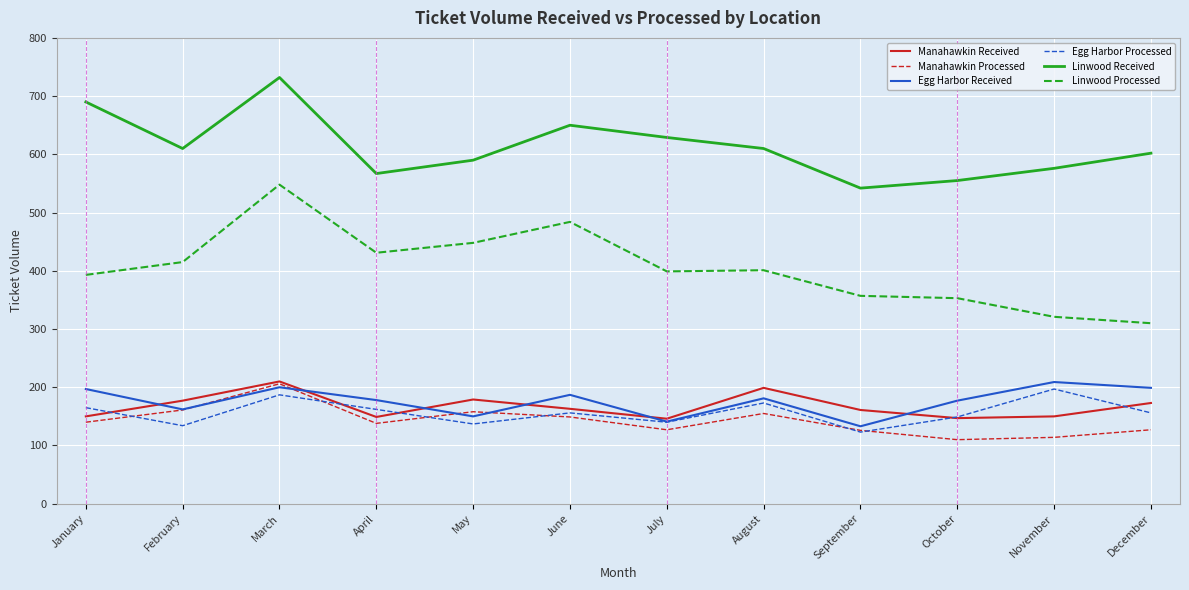

How many distinct data groups are displayed?

6